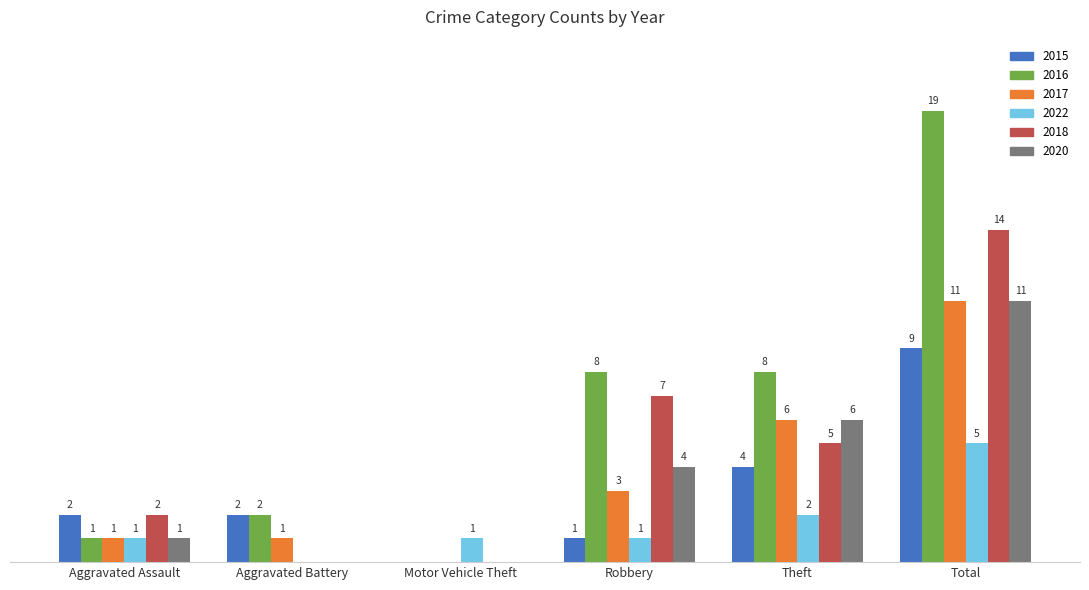

Where is 2020 nearest to the value 5?

Robbery